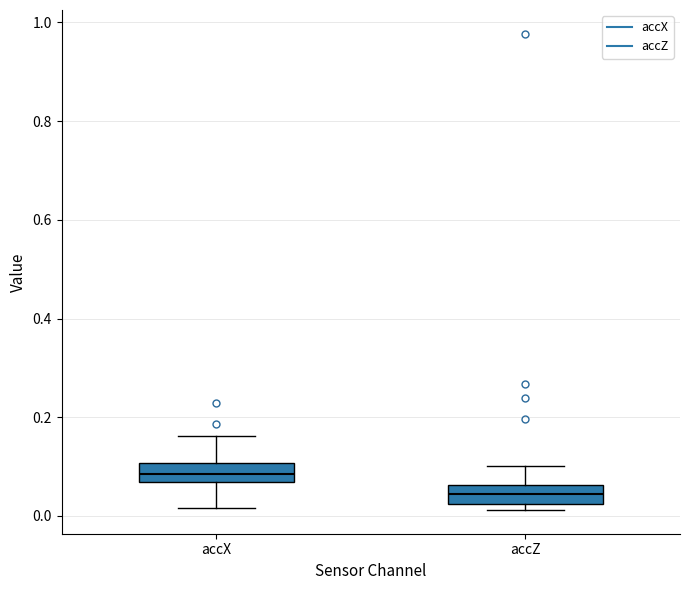

Where is the upper edge of the box for accX on the y-axis? The values are not printed on the chart, so give them approximately, as read against the axis.

0.10